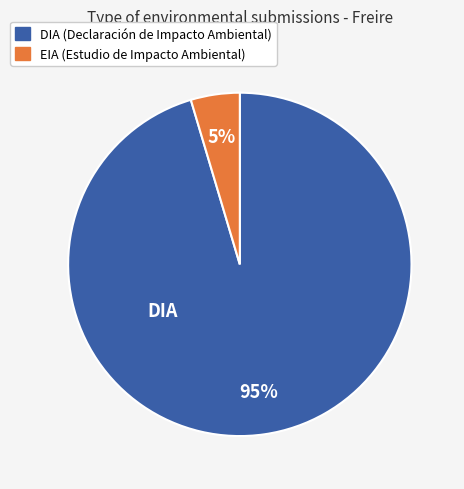

Is there a majority slice in this chart?

Yes